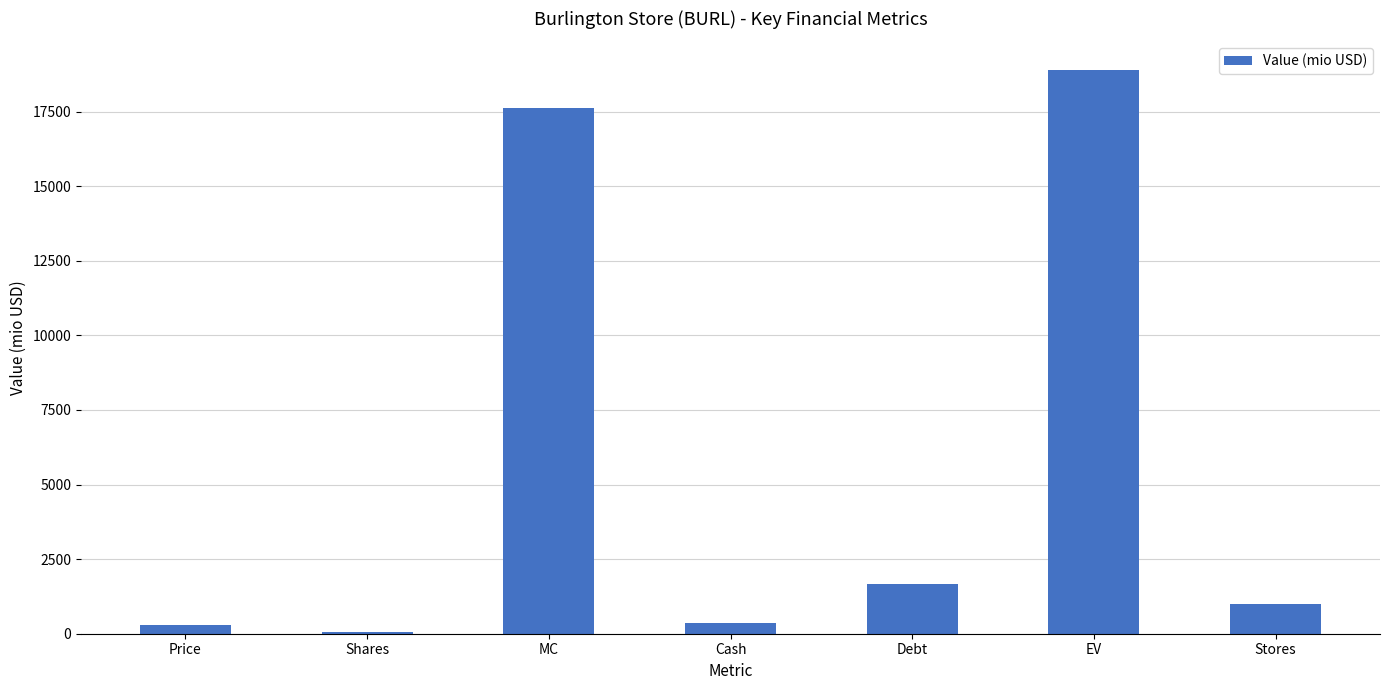

Reading left to right, extract all data points from this chart.

279.5	63.1	17630.2	371.1	1651.9	18911.0	1007.0